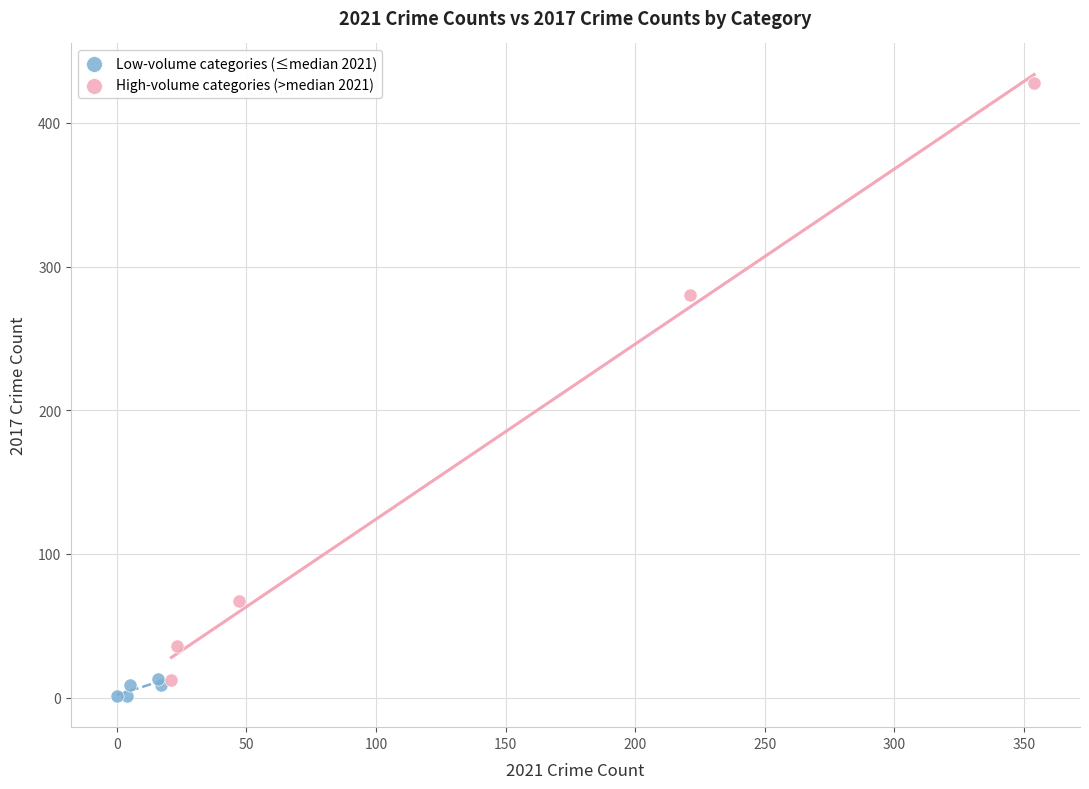

Which series reaches the maximum Y coordinate?

High-volume categories (>median 2021)